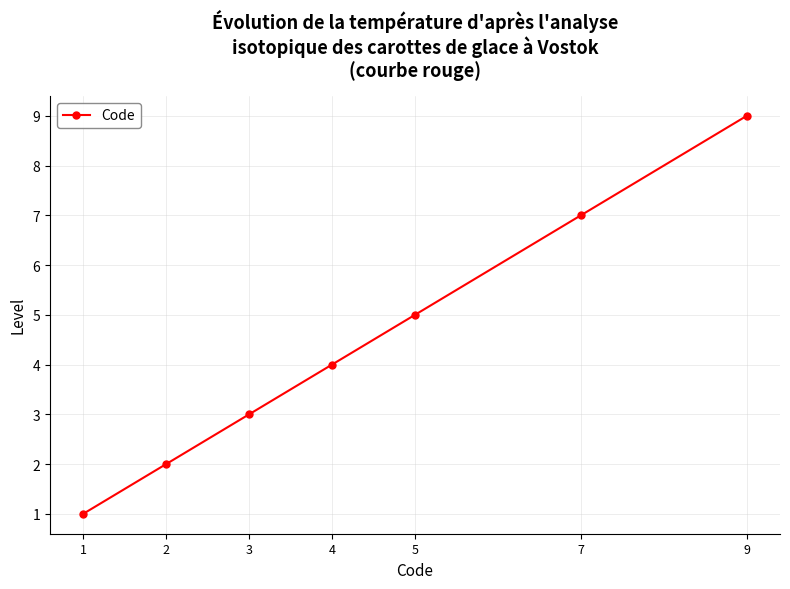

What is the greatest value displayed?

9